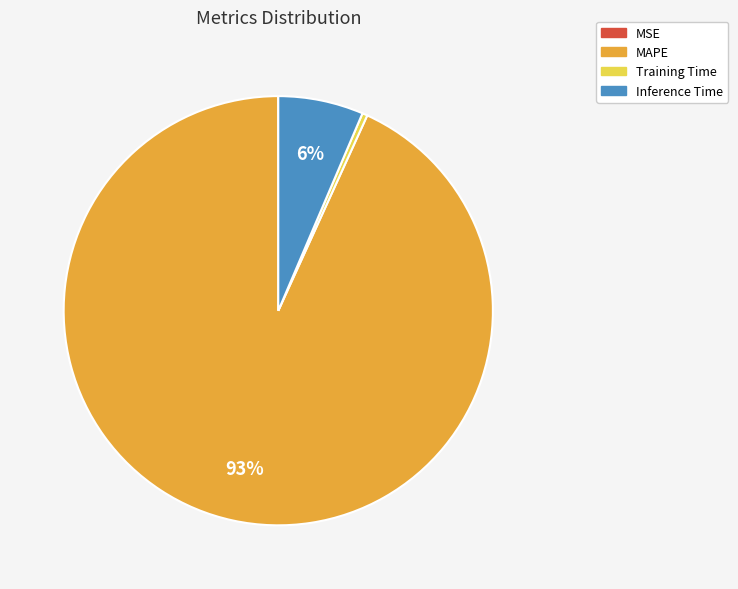

Is there any slice that represents more than half of the pie?

Yes